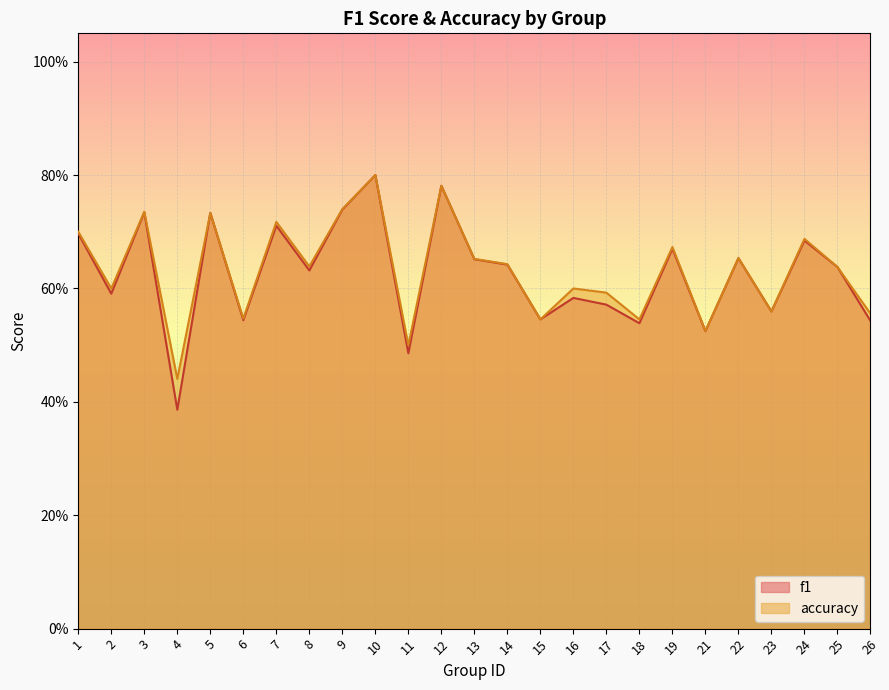

Which series has the widest spread of values?

f1